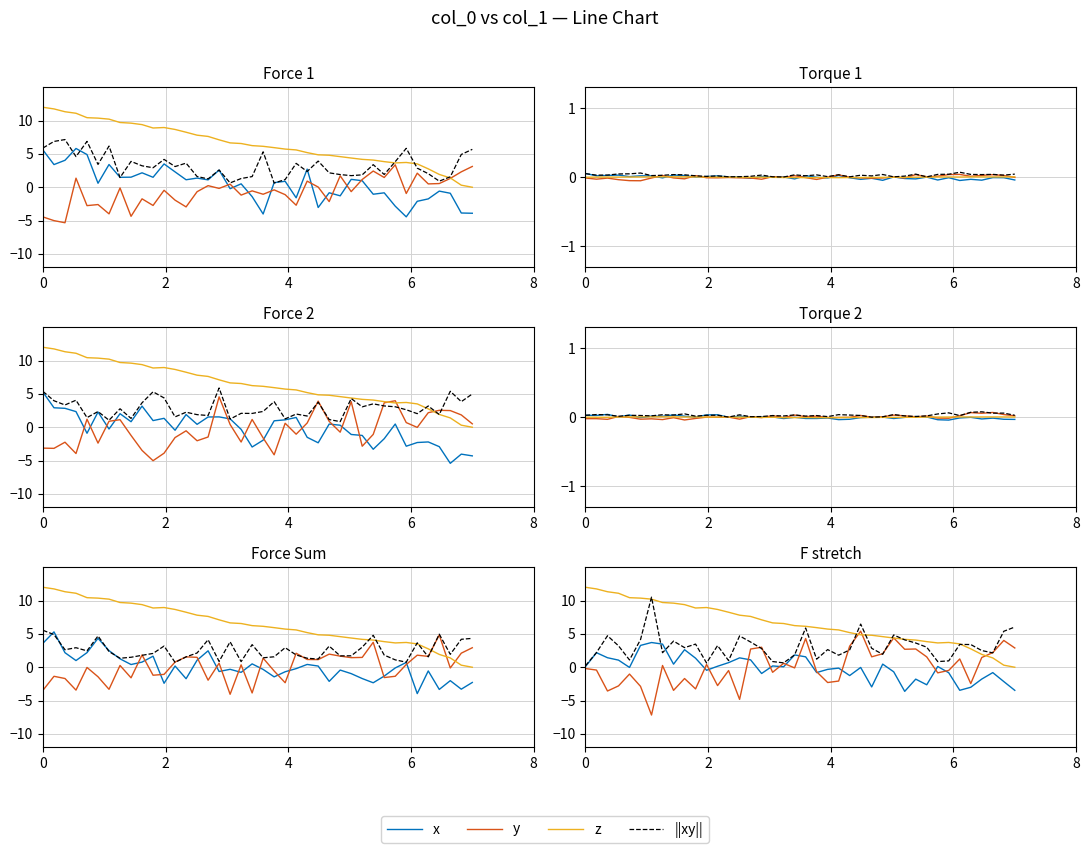

What are all the series names shown in the legend?

x, y, z, ||xy||